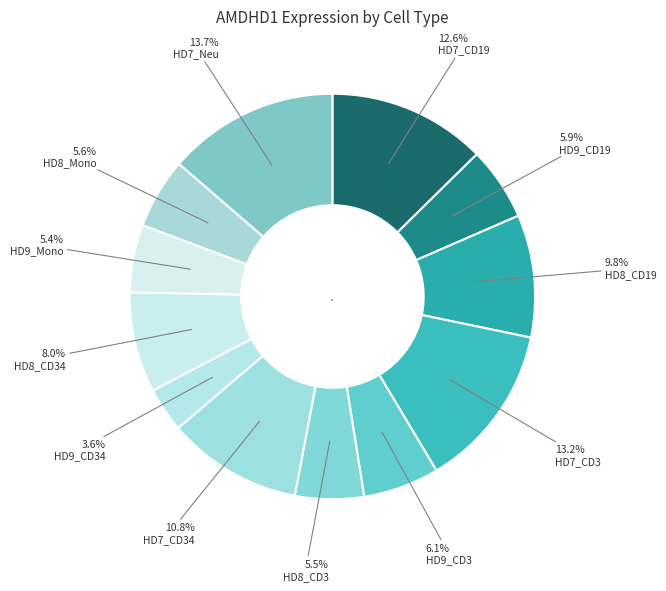

To the nearest percent, what is the difference between the largest and smallest slice percentages?

10%